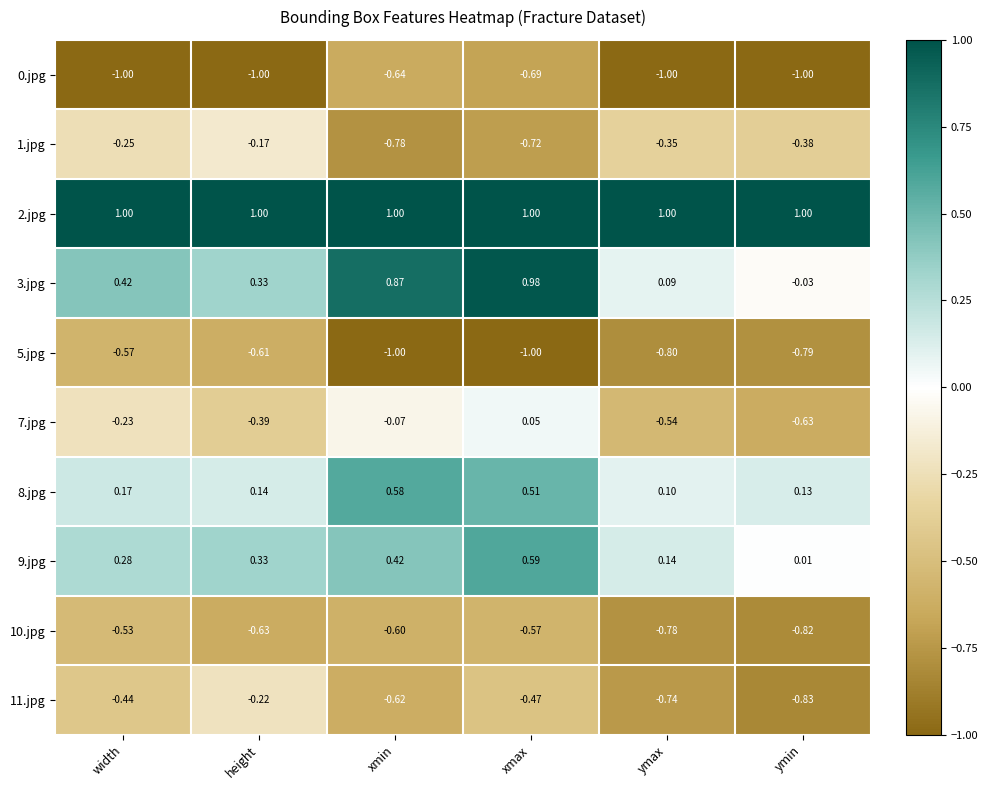

At which label is 8.jpg closest to 0?

ymax